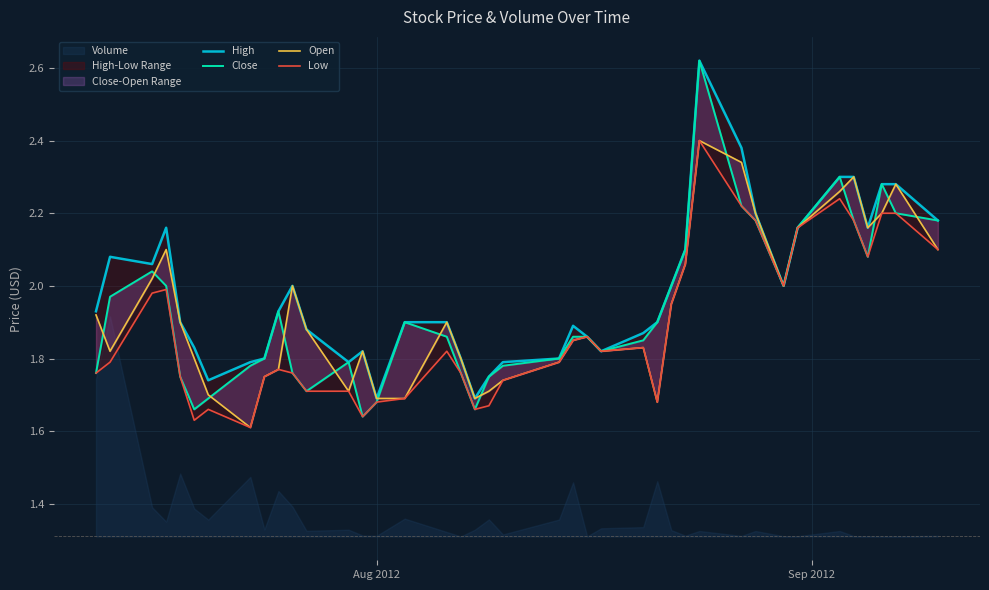

Reading left to right, list all the values displayed in this chart.

High: 1.9	2.1	2.1	2.2	1.9	1.8	1.7	1.8	1.8	1.9	2.0	1.9	1.8	1.8	1.7	1.9	1.9	1.8	1.7	1.8	1.8	1.8	1.9	1.9	1.8	1.9	1.9	2.0	2.1	2.6	2.4	2.2	2.0	2.2	2.3	2.3	2.2	2.3	2.3	2.2
Close: 1.8	2.0	2.0	2.0	1.8	1.7	1.7	1.8	1.8	1.9	1.8	1.7	1.8	1.6	1.7	1.9	1.9	1.8	1.7	1.8	1.8	1.8	1.9	1.9	1.8	1.9	1.9	2.0	2.1	2.6	2.2	2.2	2.0	2.2	2.3	2.2	2.1	2.3	2.2	2.2
Open: 1.9	1.8	2.0	2.1	1.9	1.8	1.7	1.6	1.8	1.8	2.0	1.9	1.7	1.8	1.7	1.7	1.9	1.8	1.7	1.7	1.7	1.8	1.9	1.9	1.8	1.8	1.7	1.9	2.1	2.4	2.3	2.2	2.0	2.2	2.3	2.3	2.2	2.2	2.3	2.1
Low: 1.8	1.8	2.0	2.0	1.8	1.6	1.7	1.6	1.8	1.8	1.8	1.7	1.7	1.6	1.7	1.7	1.8	1.8	1.7	1.7	1.7	1.8	1.9	1.9	1.8	1.8	1.7	1.9	2.1	2.4	2.2	2.2	2.0	2.2	2.2	2.2	2.1	2.2	2.2	2.1